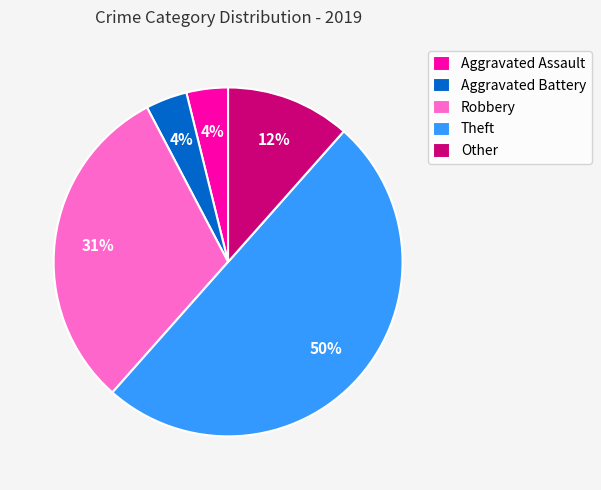

To the nearest percent, what is the difference between the largest and smallest slice percentages?

46%